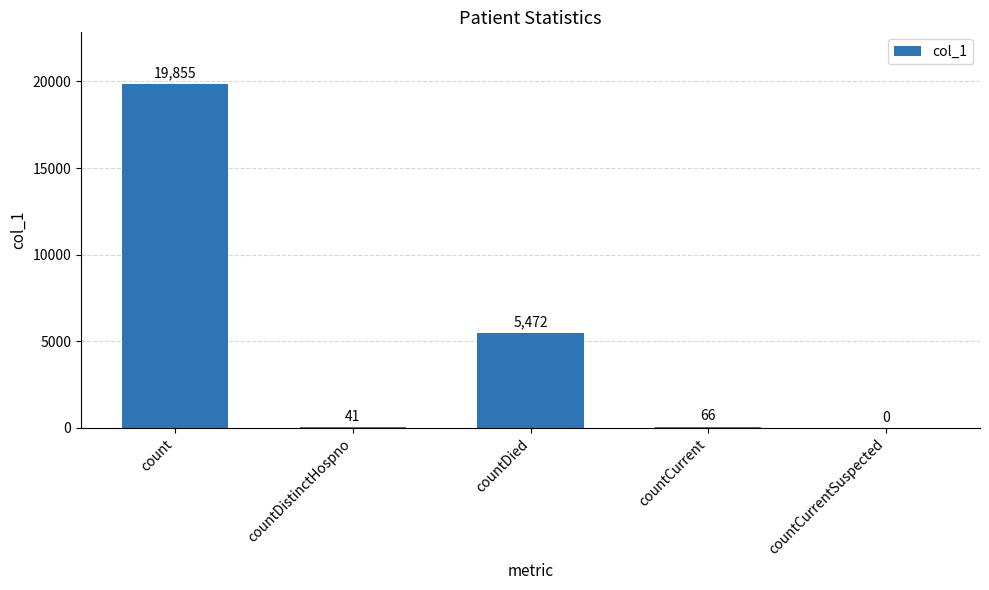

At which label is the value closest to 9927?

countDied